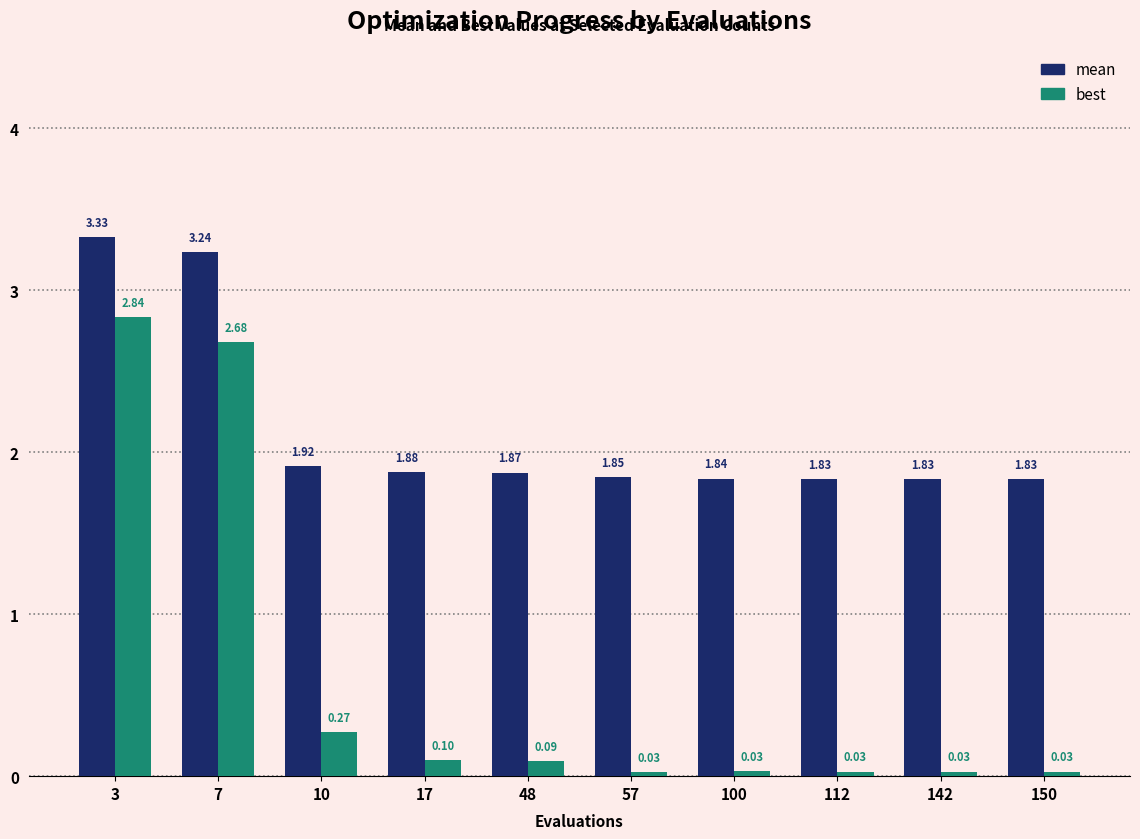

At which category is the sum across all series the highest?

3